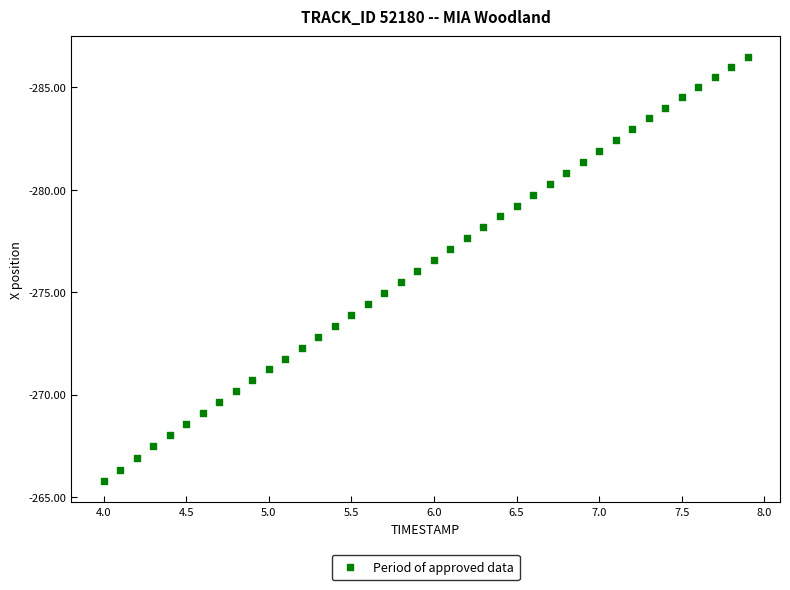

What is the range of X values (max minus min)?

3.9